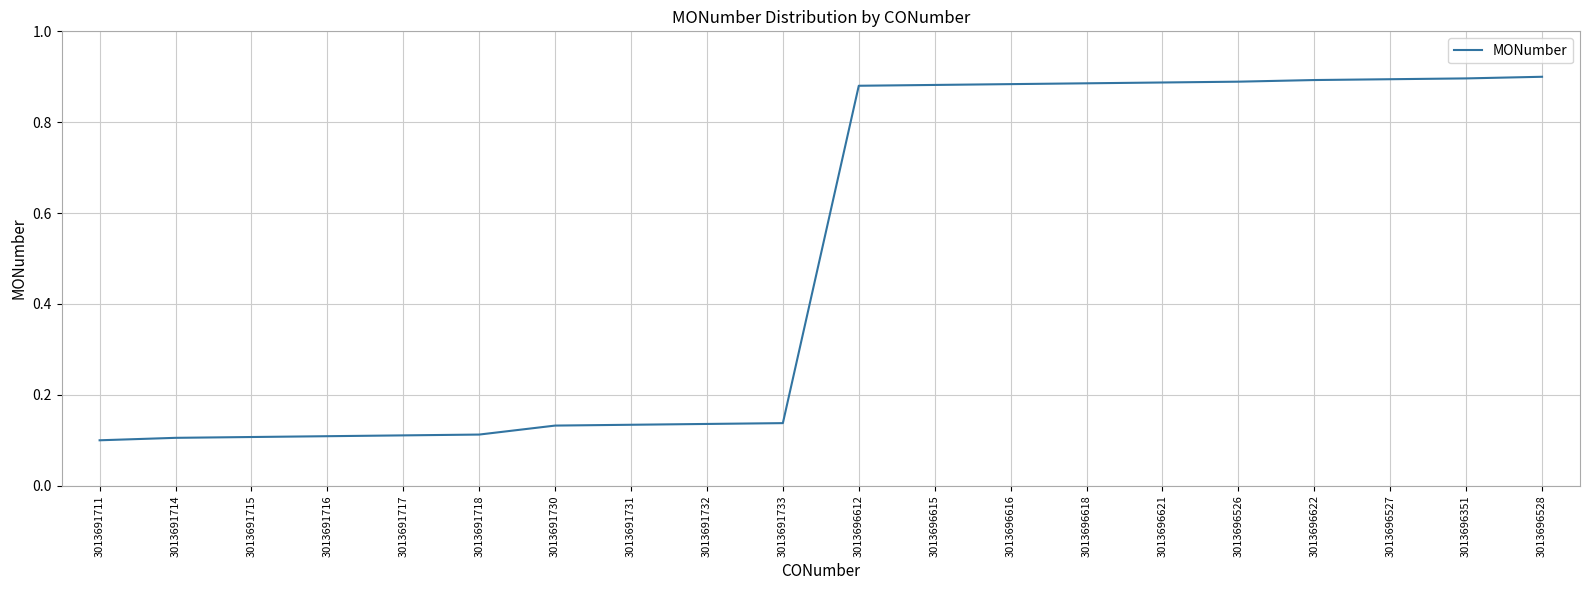

What is the change in value from 3013691715 to 3013696615?

+0.8